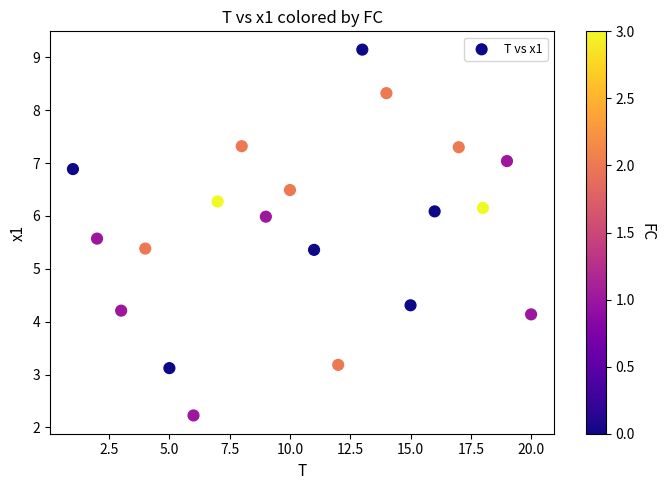

What is the range of X values (max minus min)?

19.0